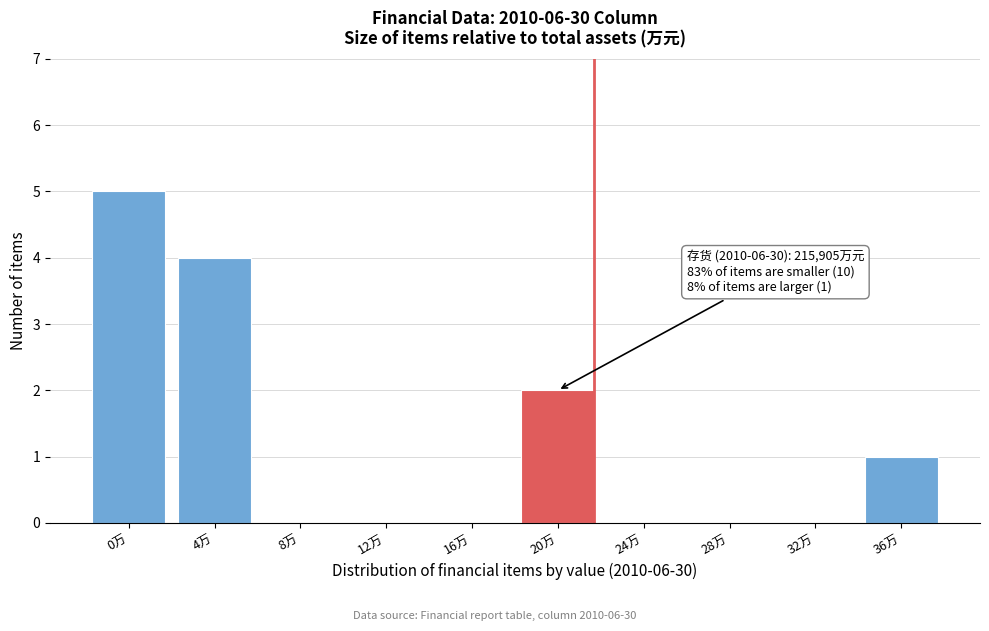

Reading left to right, what are all the values shown in this chart?

0万=5	4万=4	8万=0	12万=0	16万=0	20万=2	24万=0	28万=0	32万=0	36万=1